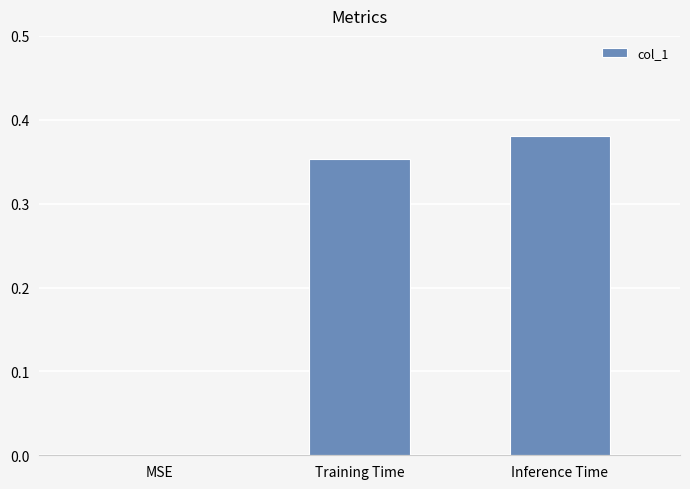

Is it true that the value at MSE is 0.0?

True